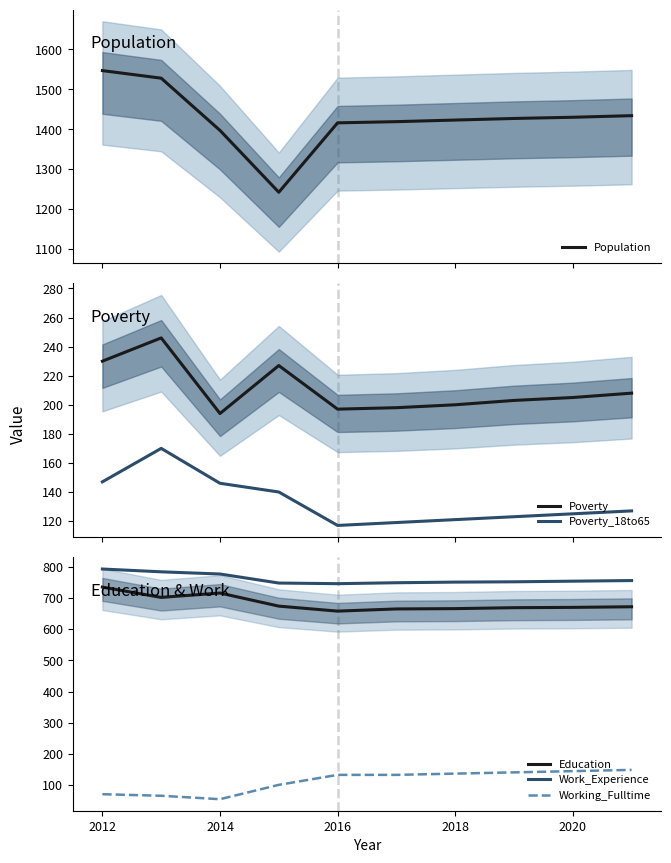

At which label is Poverty_18to65 closest to 143?

2014